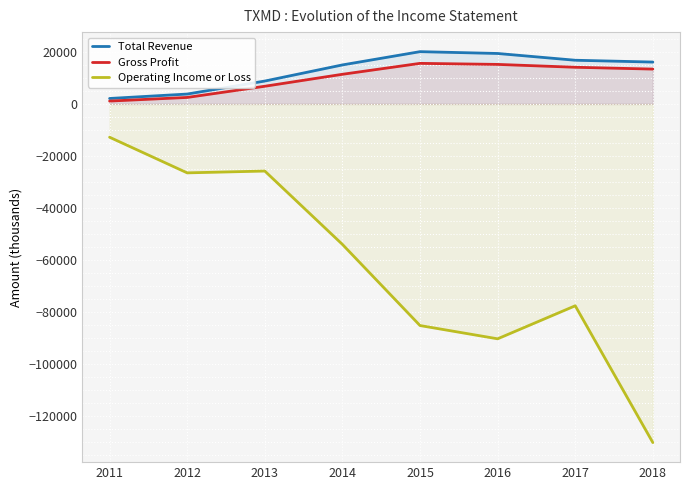

At which category does the chart reach its peak across all series?

2015